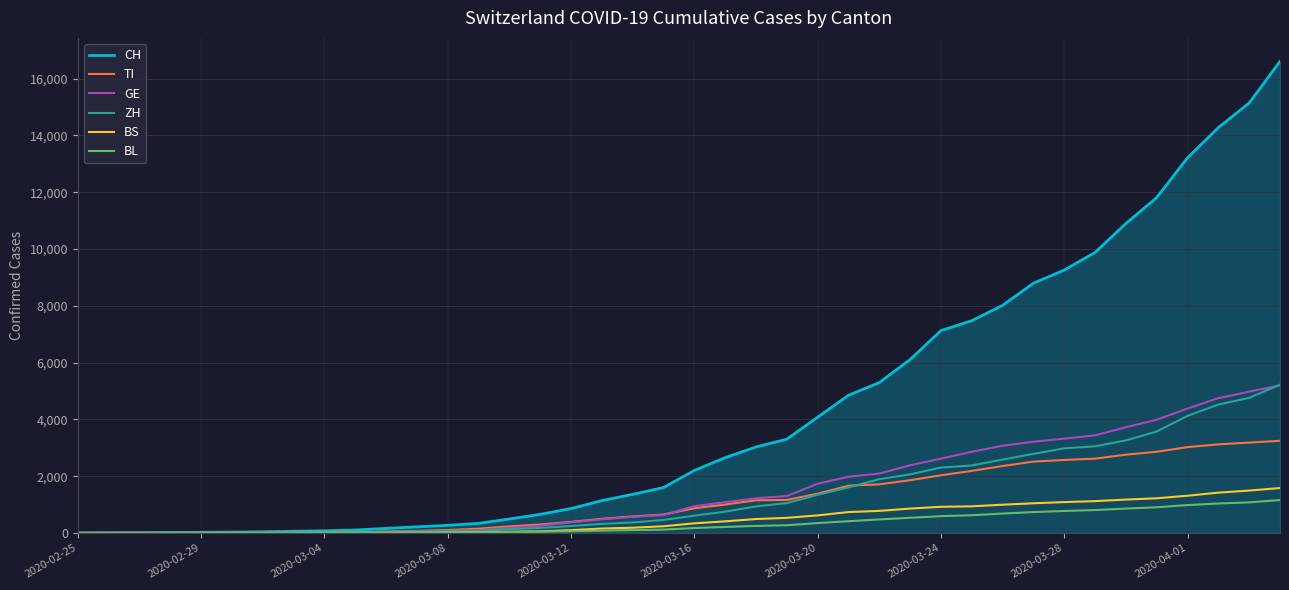

Which series has the largest total across all categories?

CH